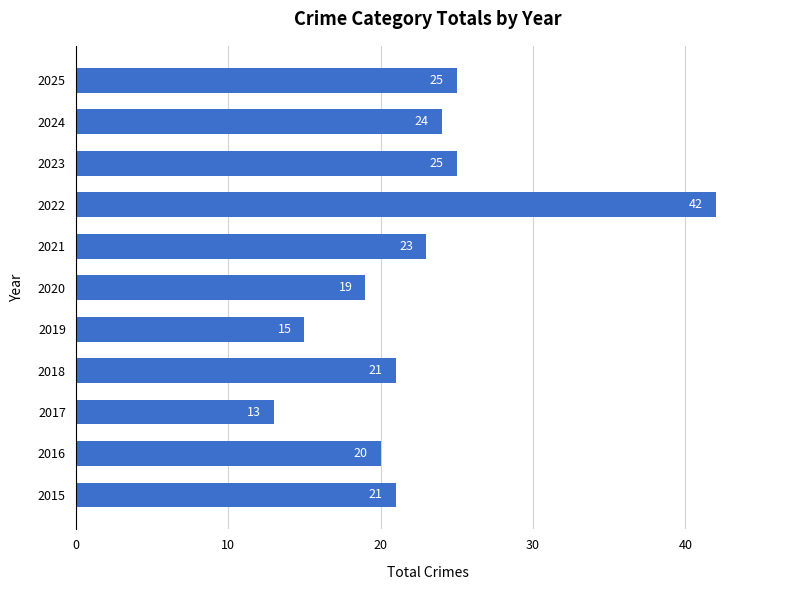

Which category has the highest value across all series?

2022